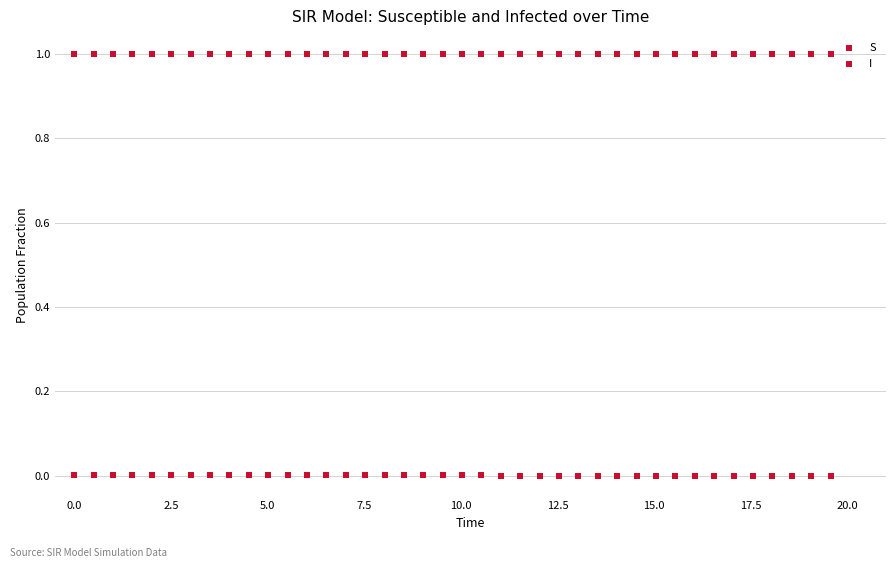

How many data points are displayed?

80